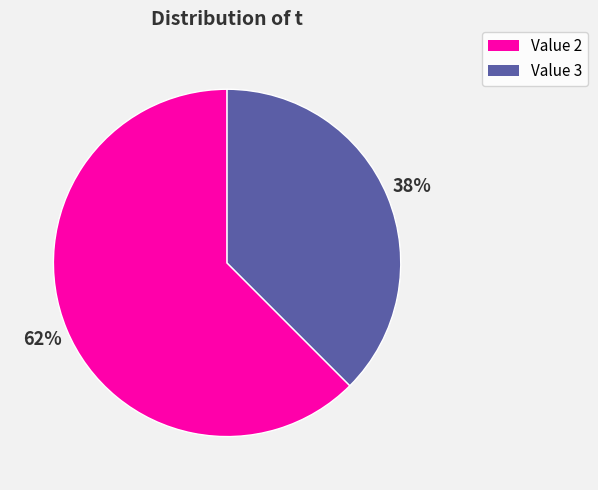

Does Value 3 account for over 50% of the chart?

No